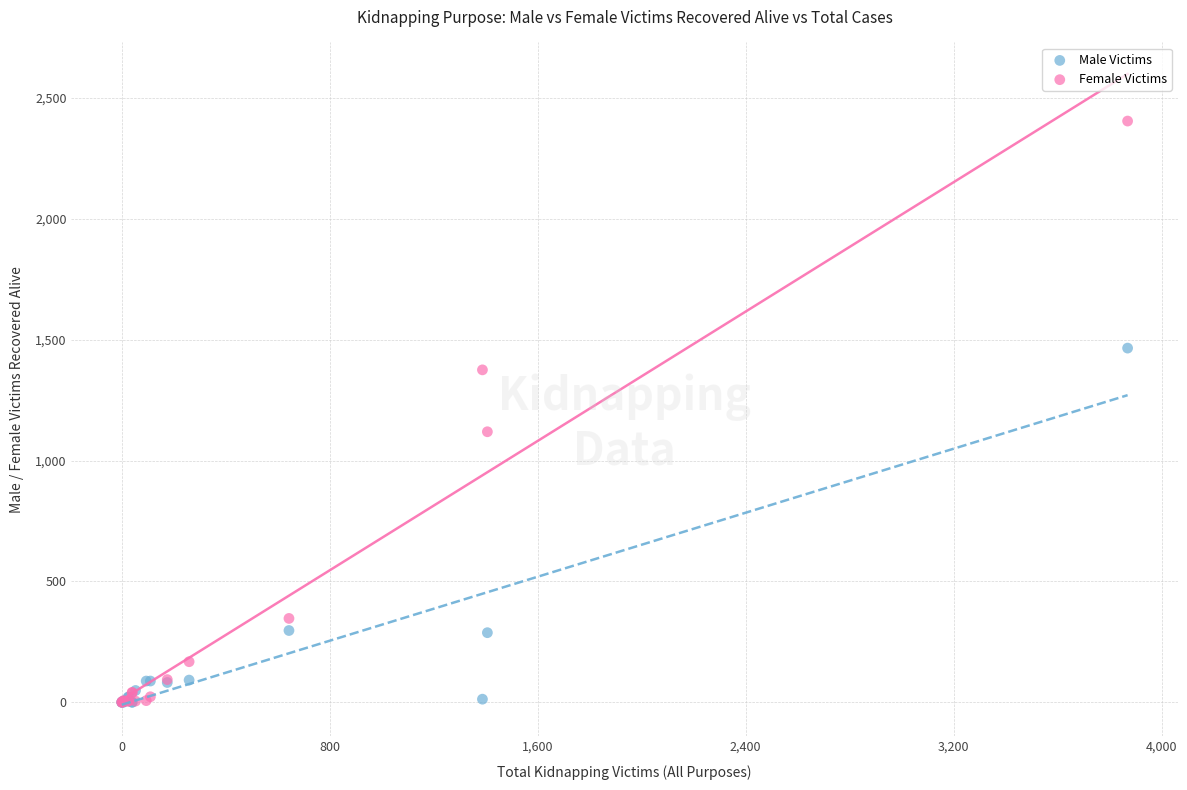

In the Female Victims series, what Y value is closest to 1202?

1119